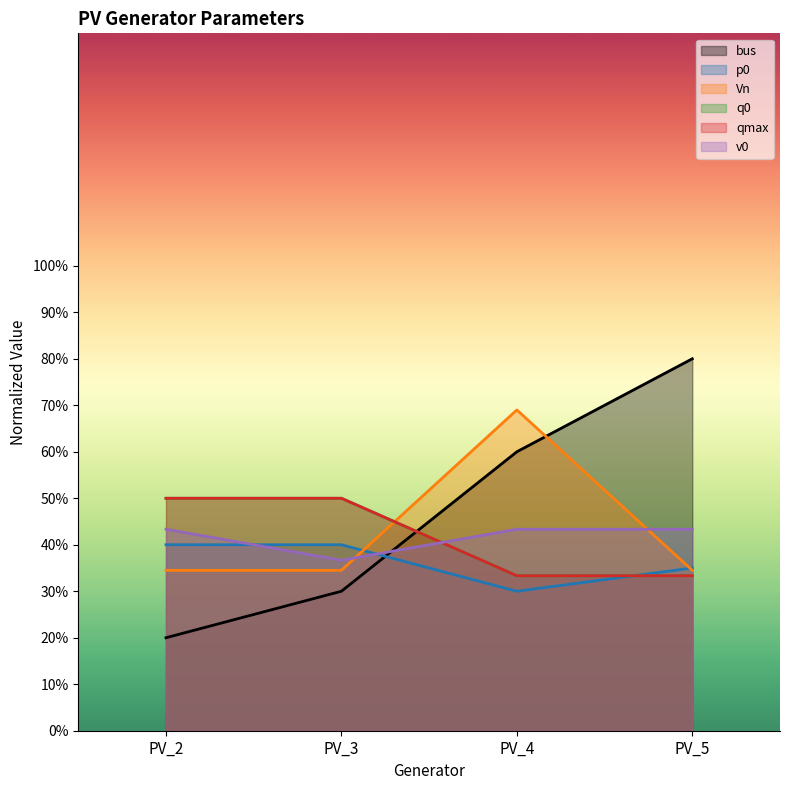

At which label does v0 reach its minimum?

PV_3